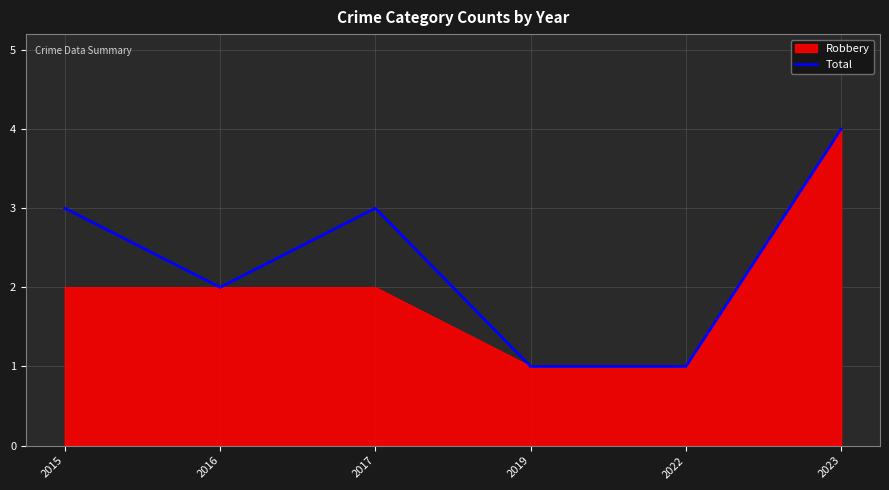

Rank the series by their average value, from highest to lowest.

Total, Robbery